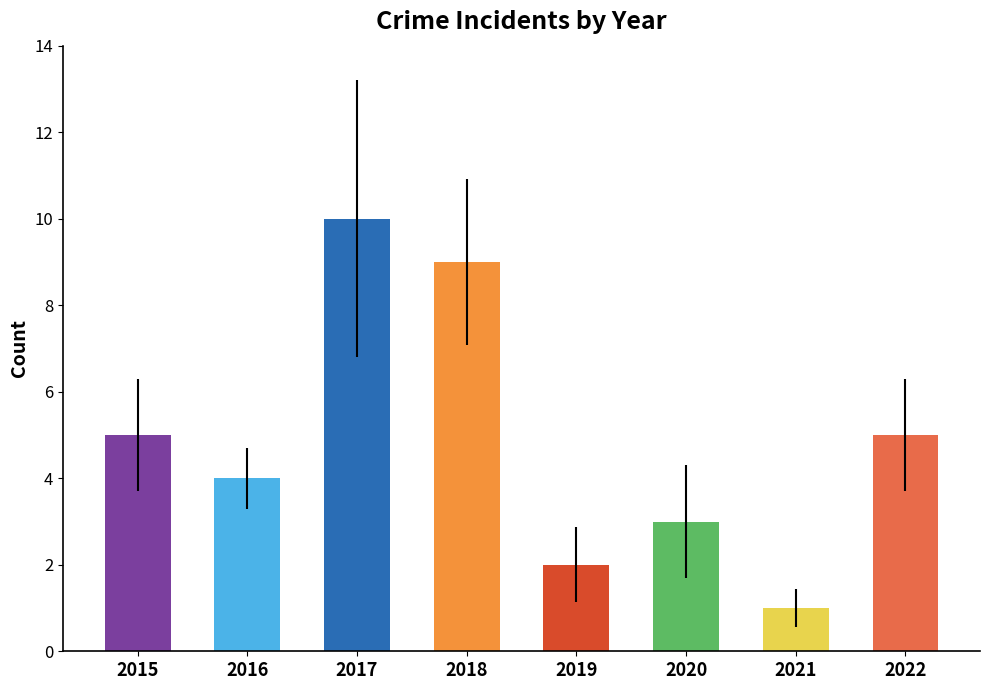

Count the values in the range 3 to 9.

5